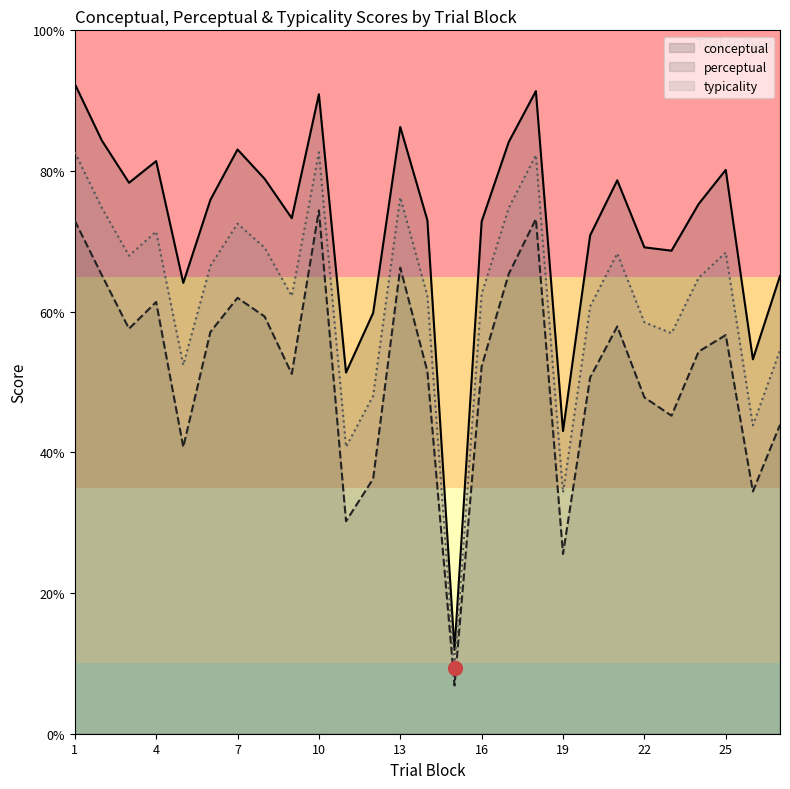

The perceptual series shows 72.9 at 1. True or false?

True